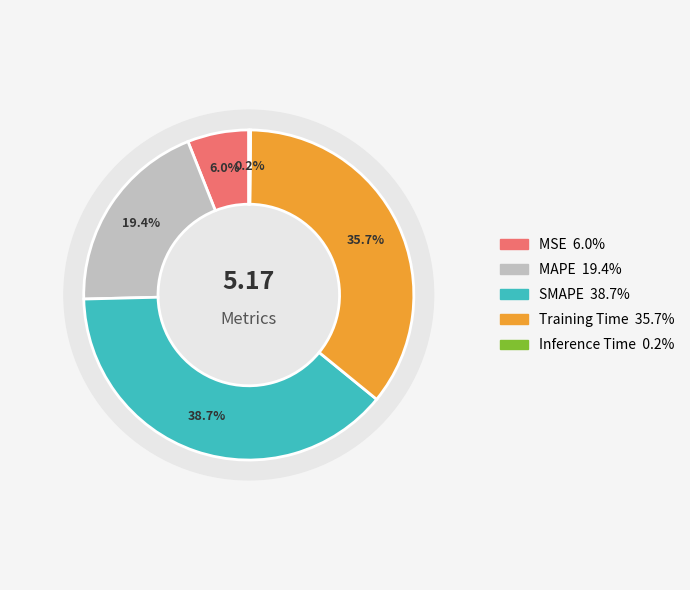

Count the number of slices in the pie.

5